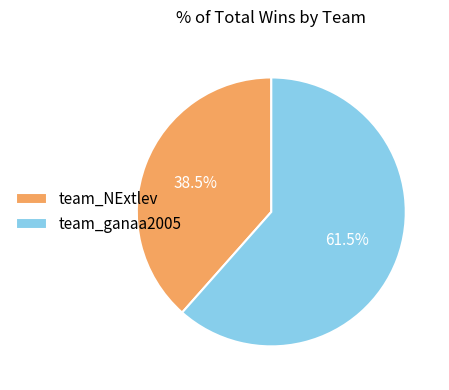

Which slice is the smallest?

team_NExtlev